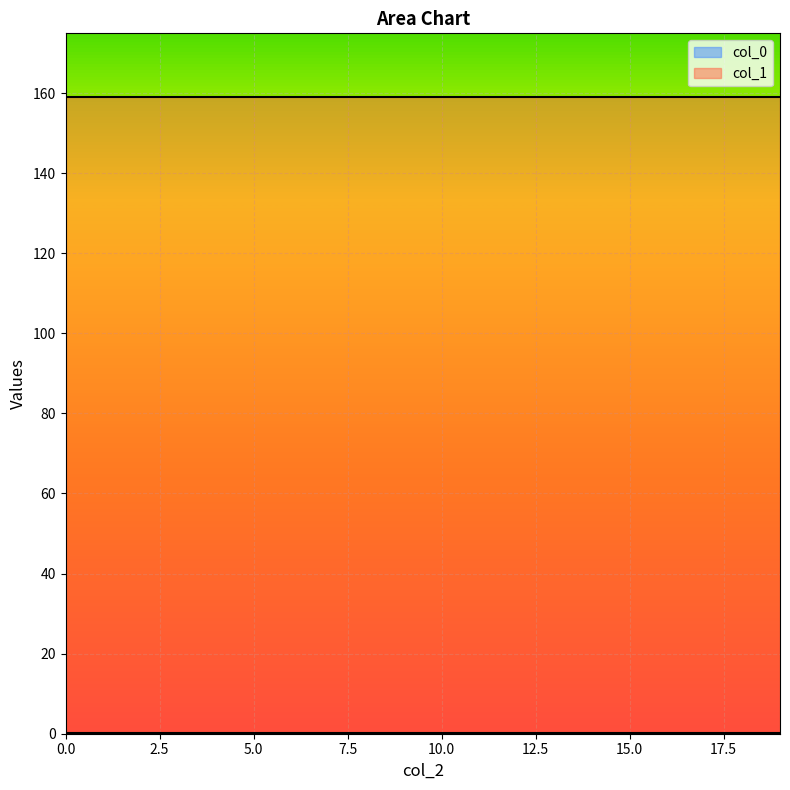

True or false: col_1 has more than 2 interior local peaks.

False